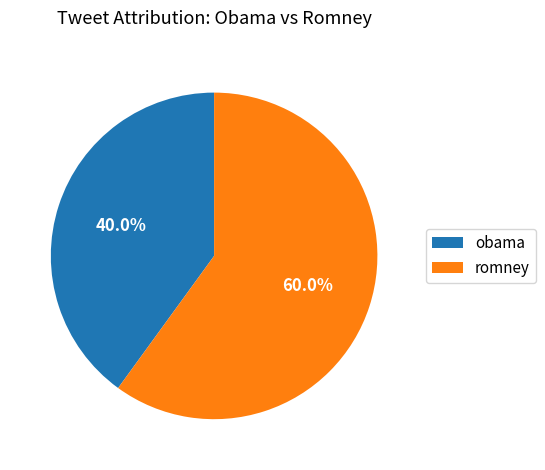

The romney slice represents 49% of the pie. True or false?

False